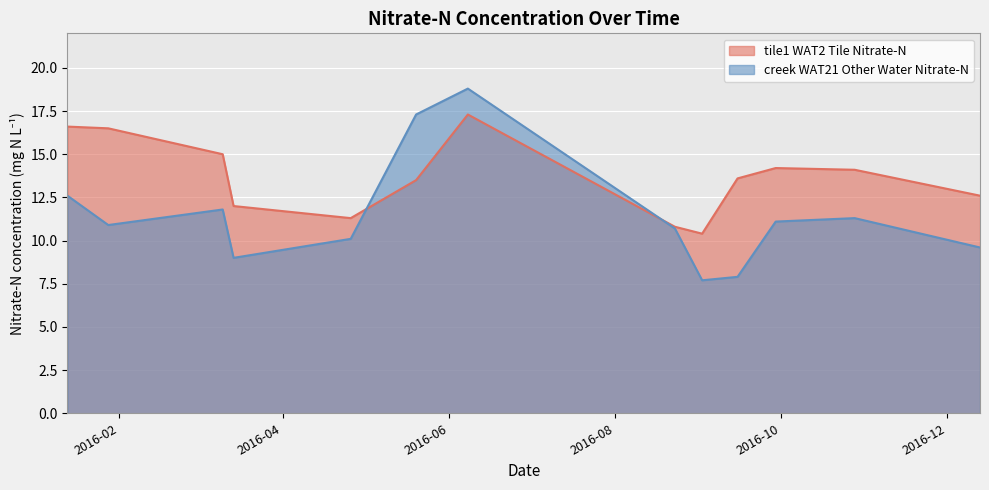

What is the minimum value shown in the chart?

7.7